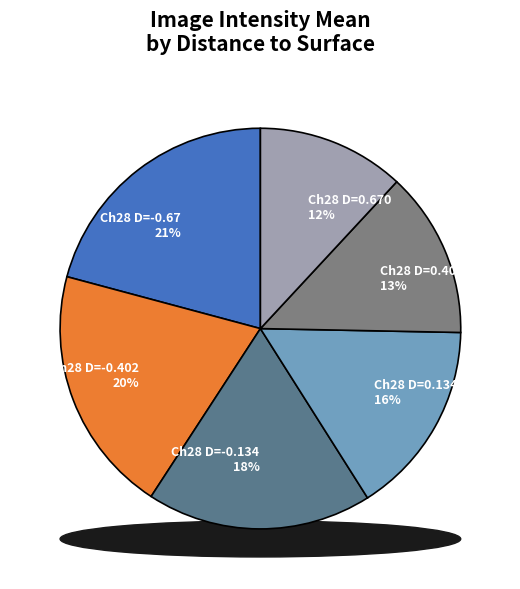

What is the smallest slice in the pie chart?

0.67